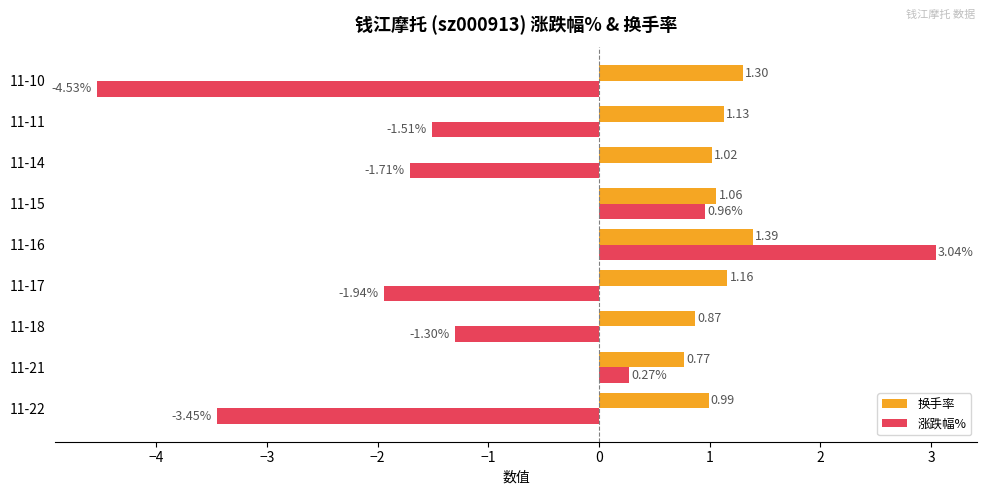

At which category is the sum across all series the highest?

11-16